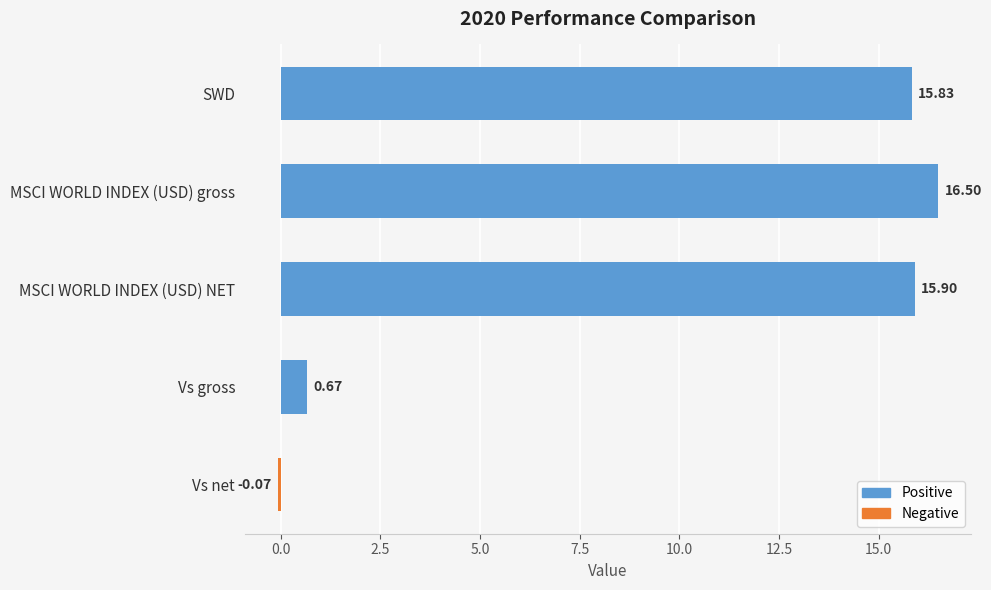

Does the chart contain stacked bars?

No